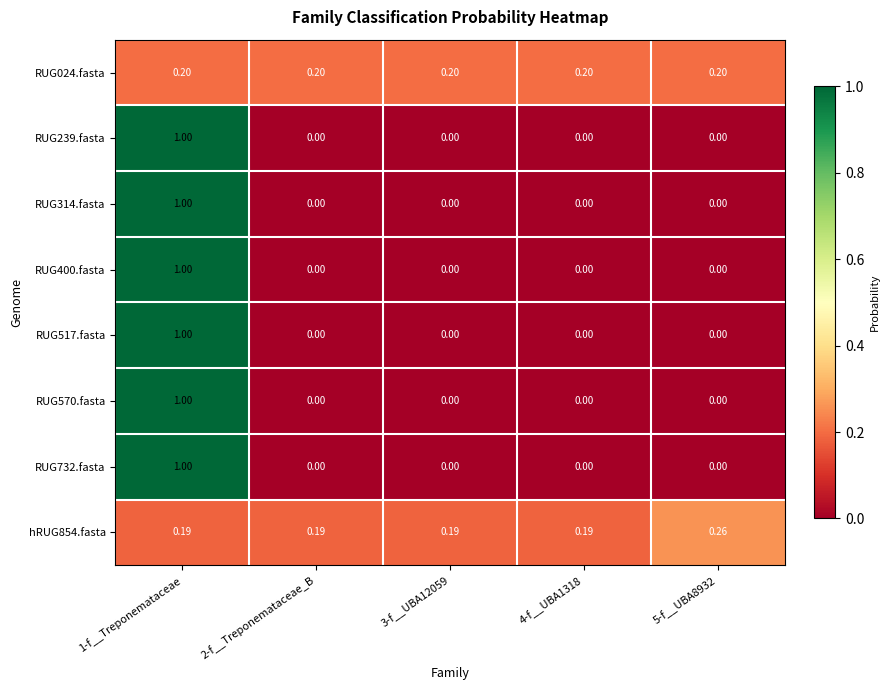

Is the value of RUG314.fasta at 1-f__Treponemataceae greater than the value of RUG517.fasta at 2-f__Treponemataceae_B?

Yes